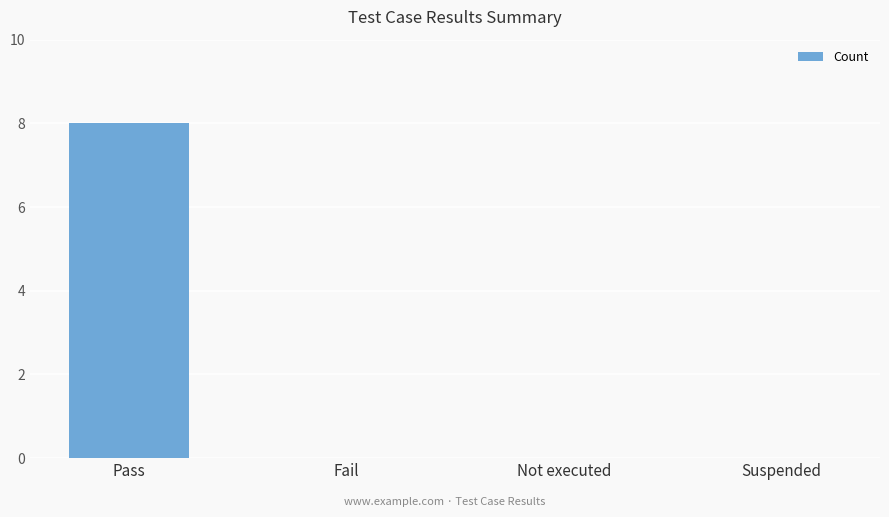

The value at Fail is -4. True or false?

False